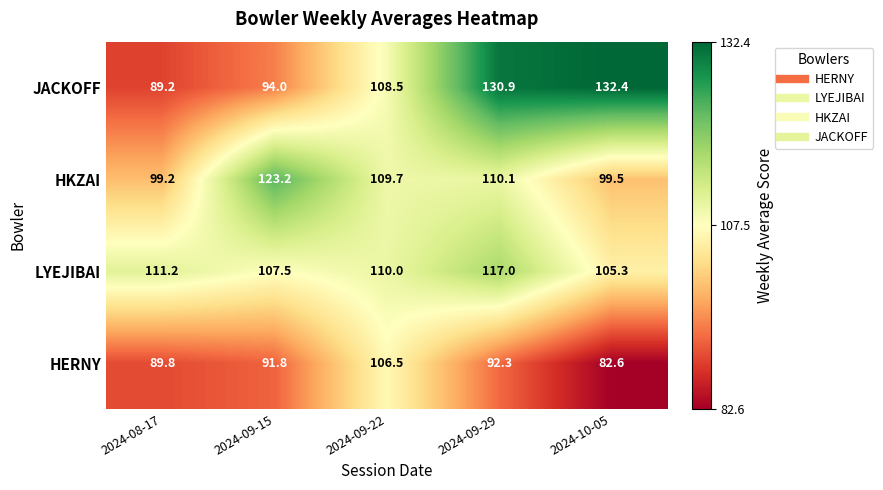

Is it true that LYEJIBAI equals 172.4 at 2024-08-17?

False